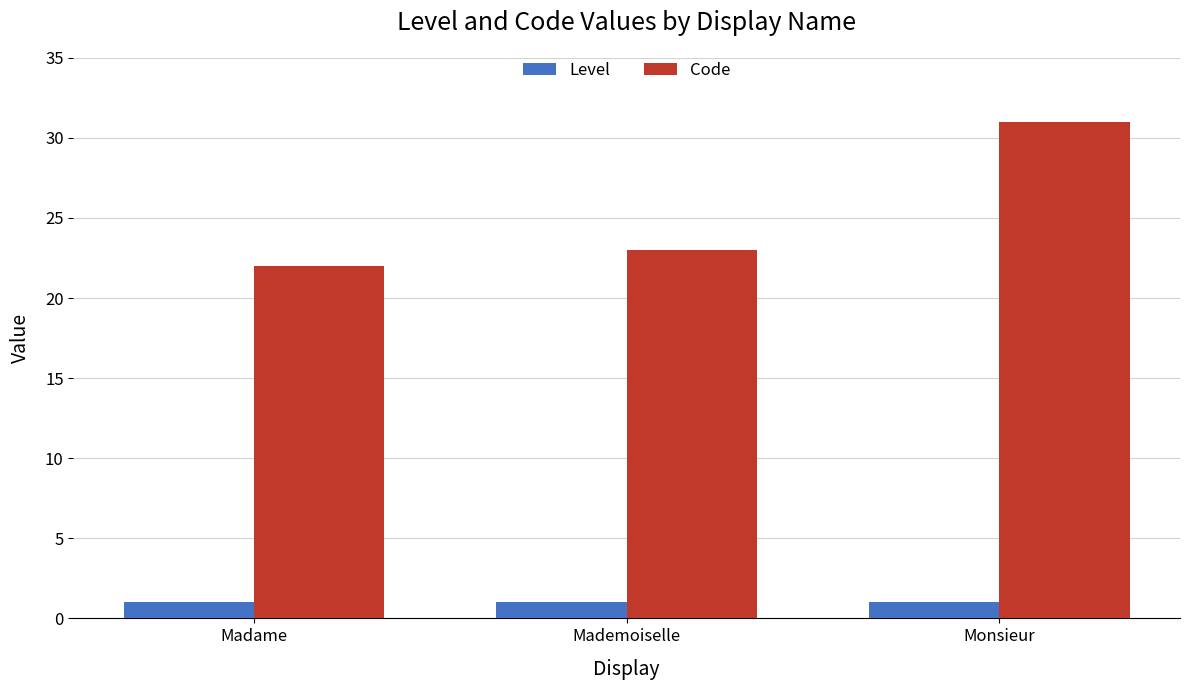

Rank the series by their maximum value, from lowest to highest.

Level, Code